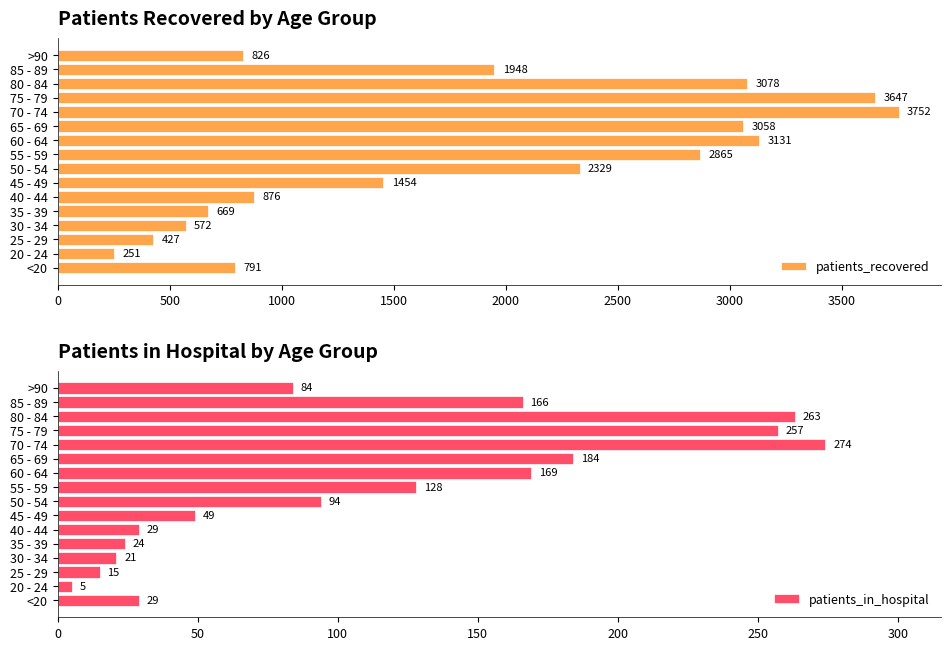

True or false: patients_in_hospital has a value of 263 at 80 - 84.

True